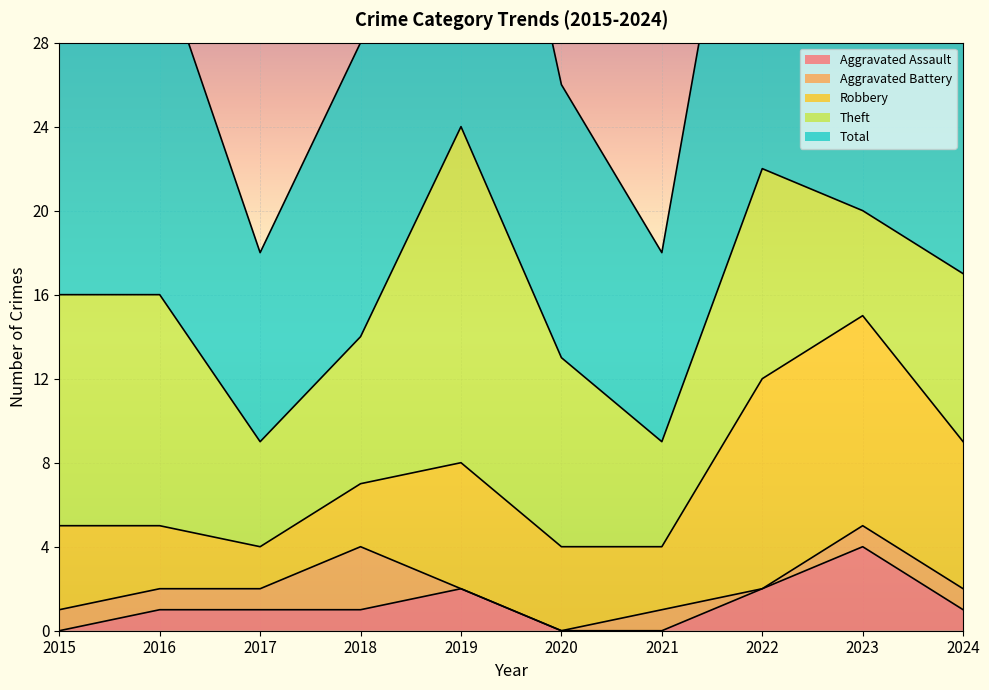

How many data points in Total are above 16?

4